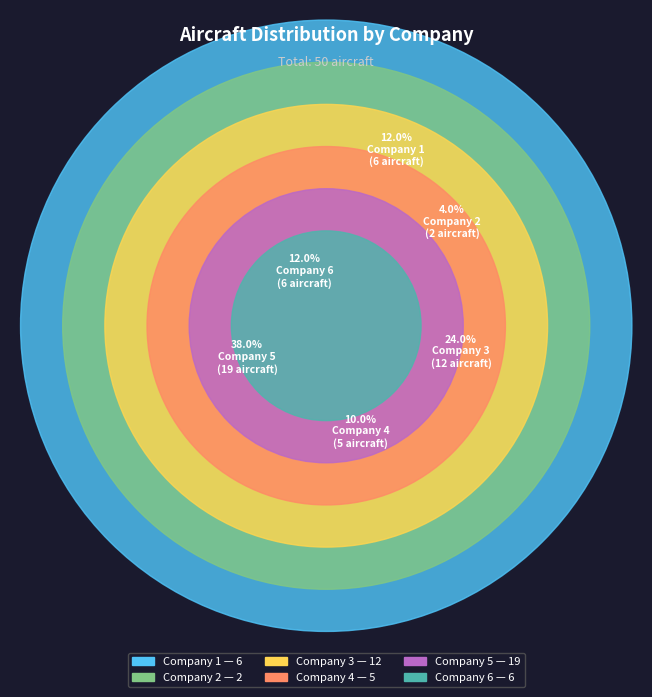

To the nearest percent, what is the combined percentage of Company 1 and Company 4?

22%